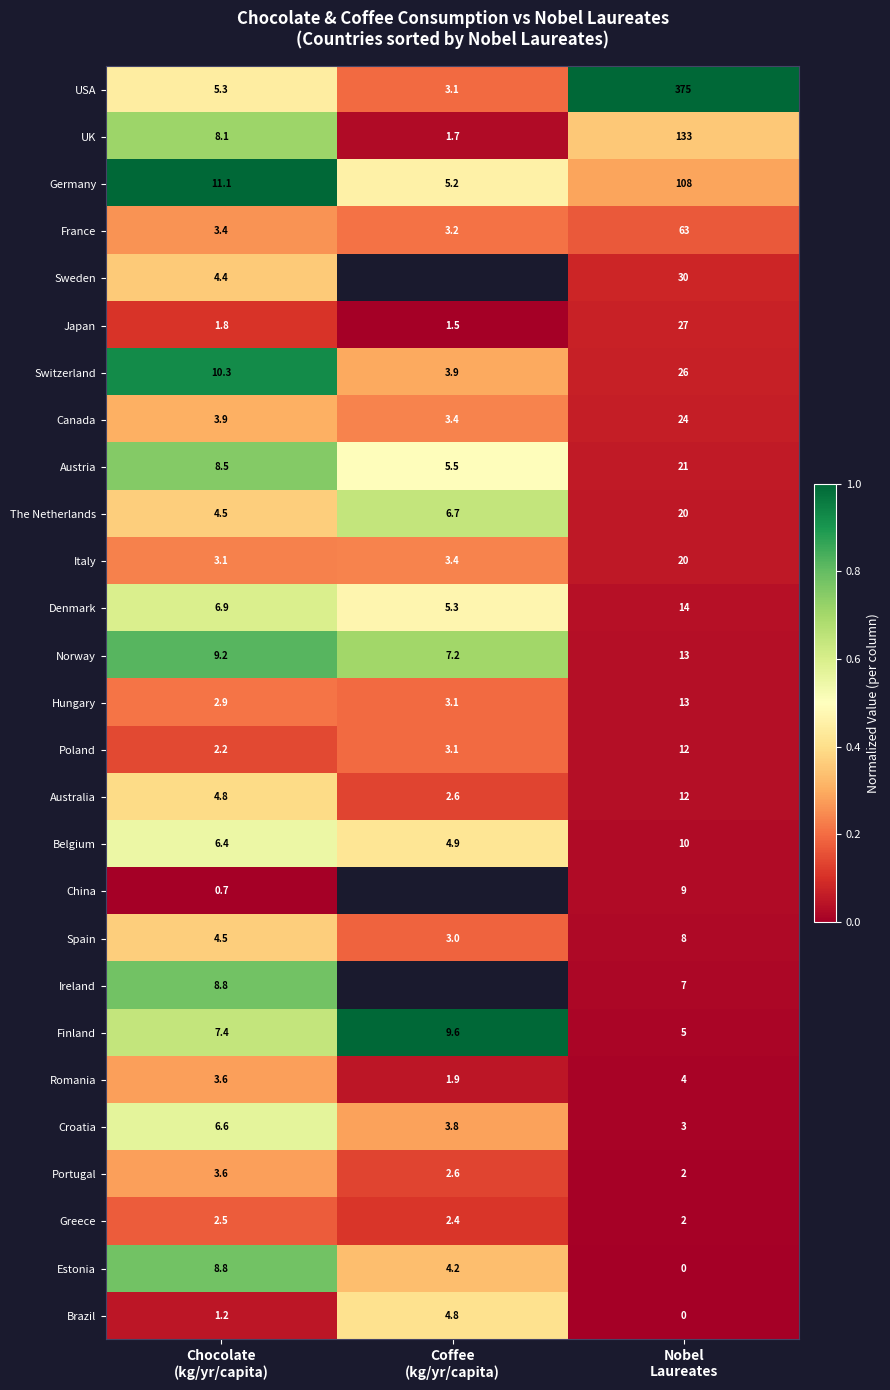

How many series are shown in this chart?

27